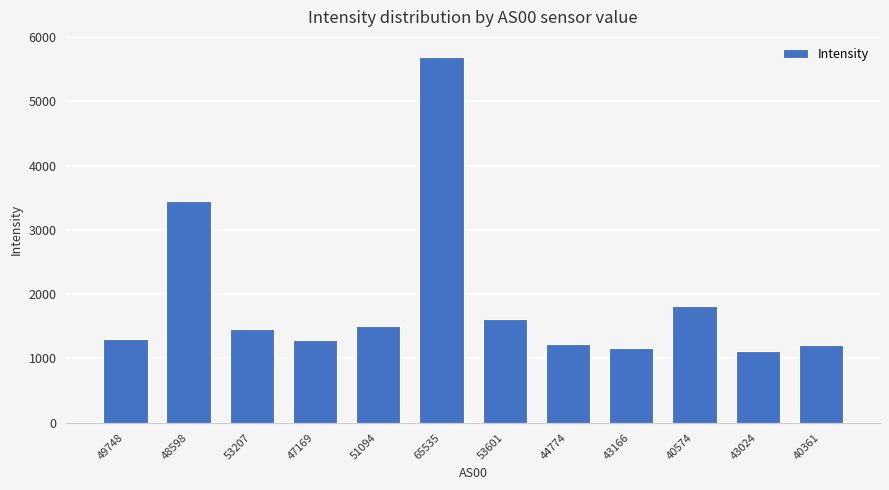

What is the sum of the values at 47169 and 65535?

6975.7